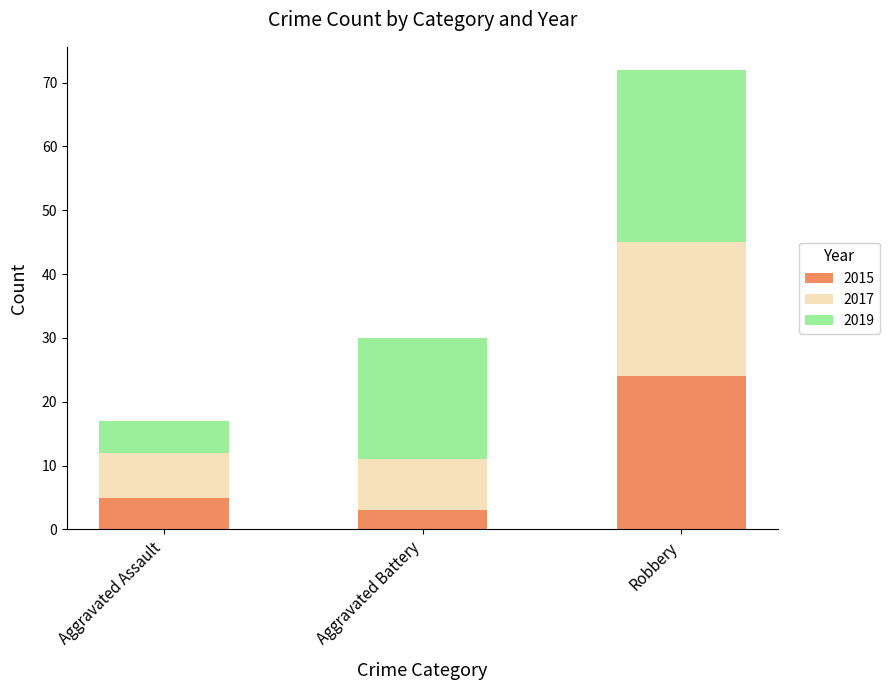

Reading left to right, what are the values for 2015?

Aggravated Assault=5	Aggravated Battery=3	Robbery=24